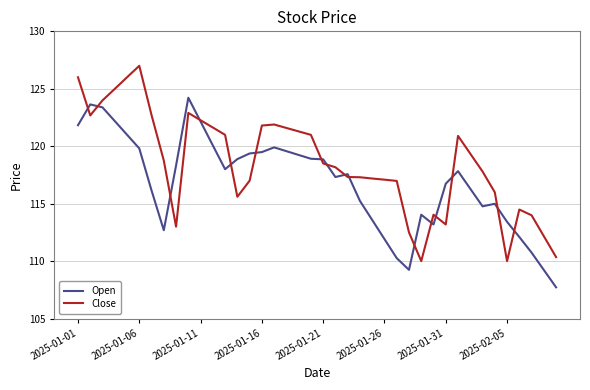

Rank the series by their average value, from lowest to highest.

Open, Close